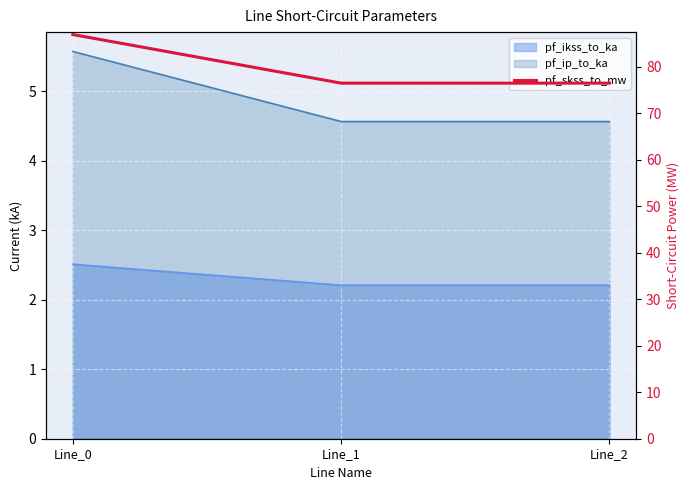

Rank the categories by value from highest to lowest.

Line_0, Line_2, Line_1